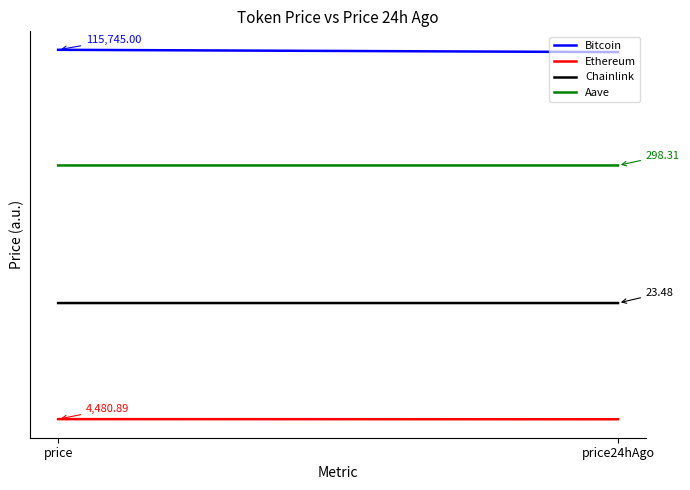

At how many categories does at least one series exceed 45175?

2